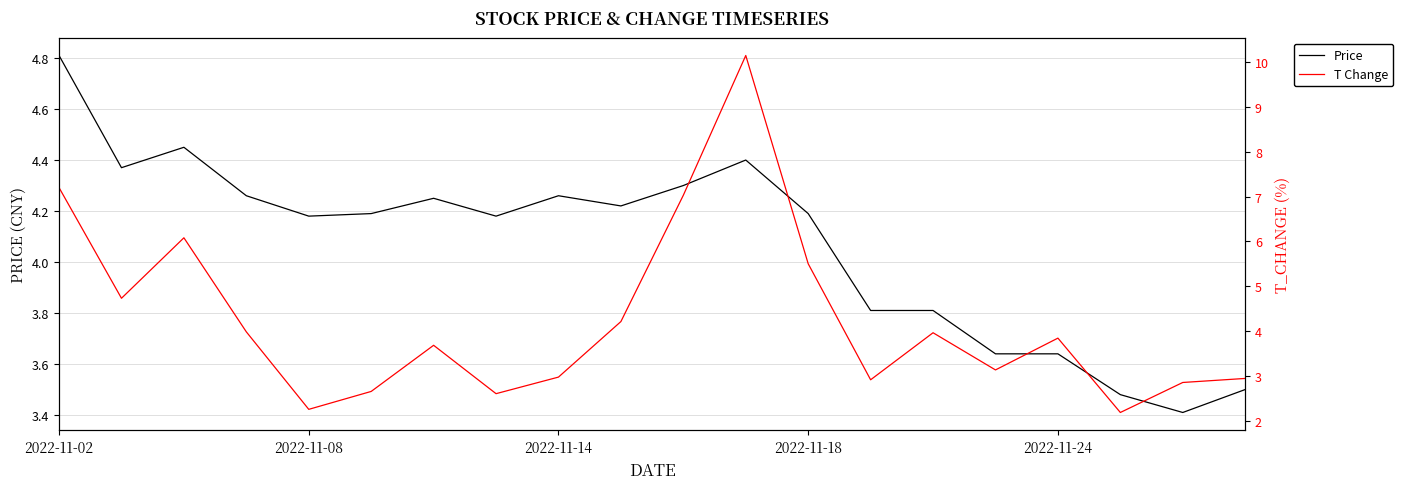

True or false: price has more than 1 interior local peaks.

True